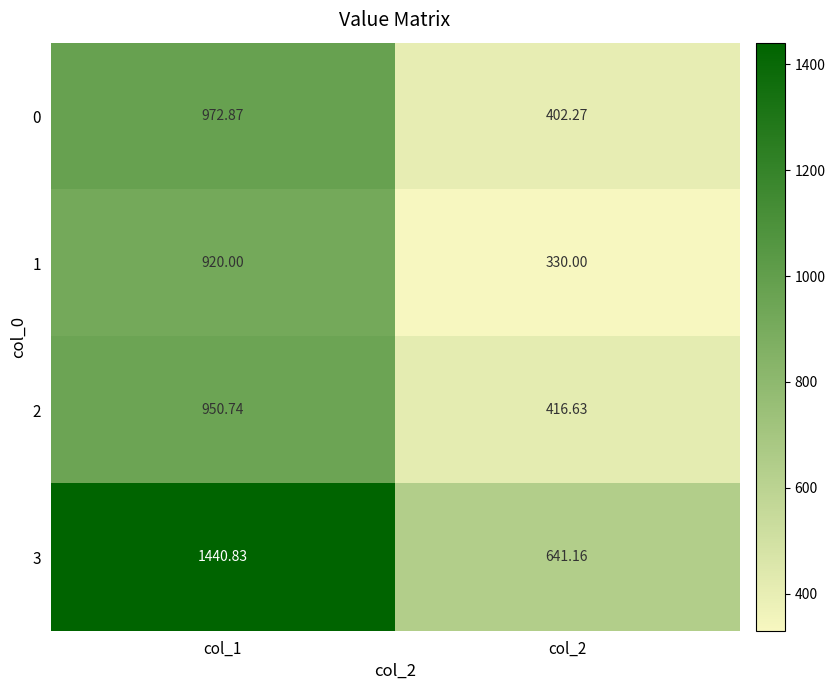

Which series has the largest total across all categories?

3